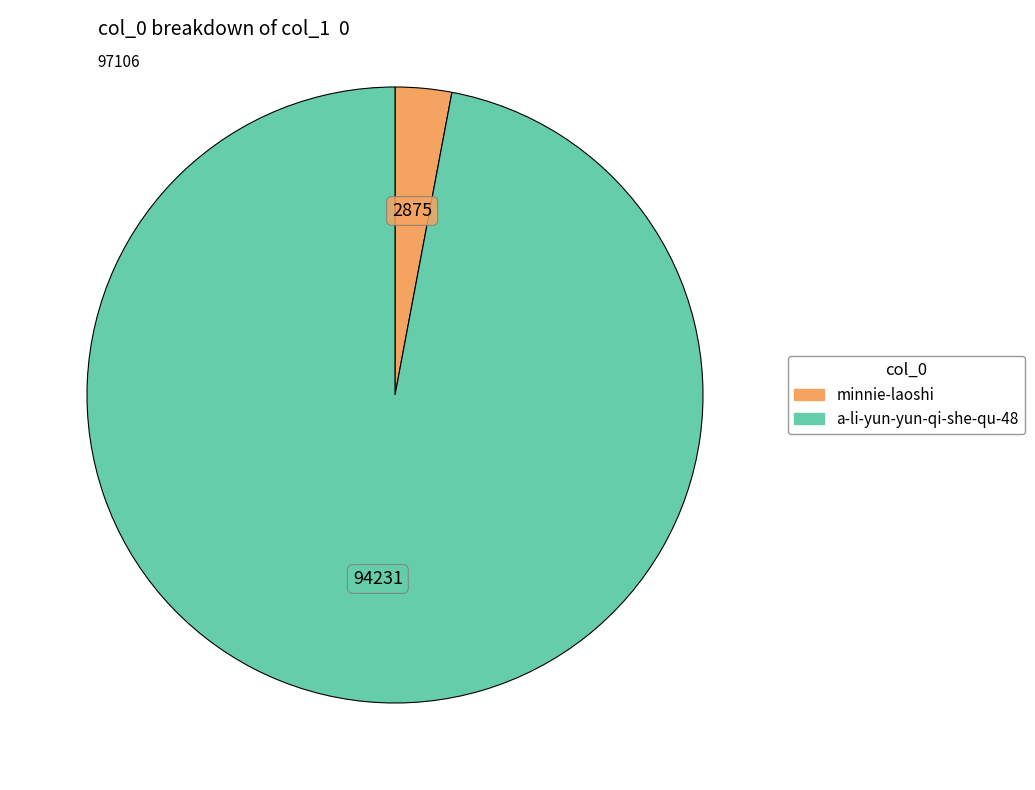

Combined, do a-li-yun-yun-qi-she-qu-48 and minnie-laoshi account for over 50%?

Yes